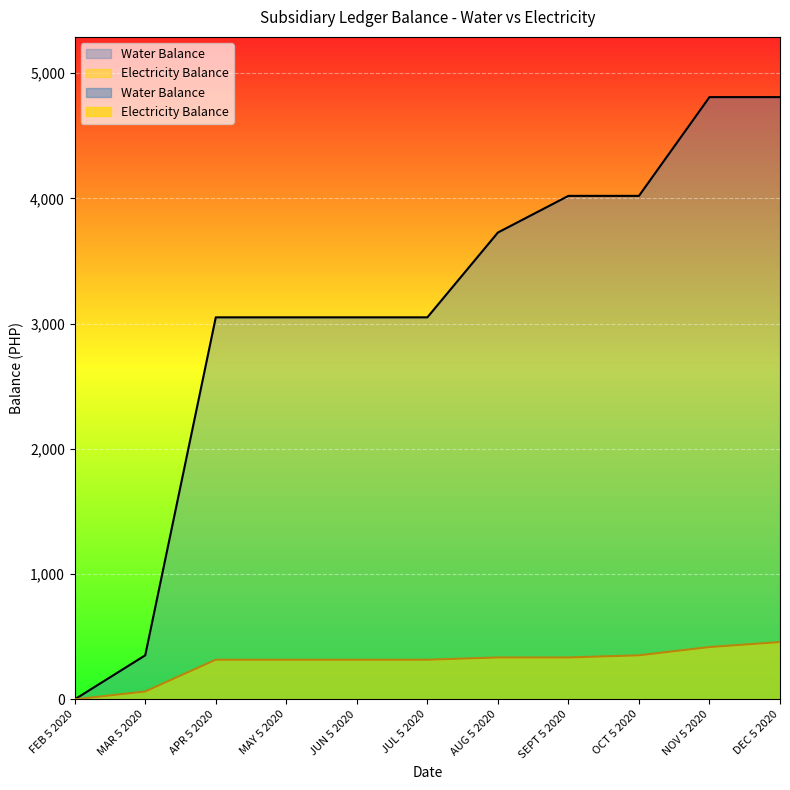

At how many categories does at least one series exceed 3501?

5